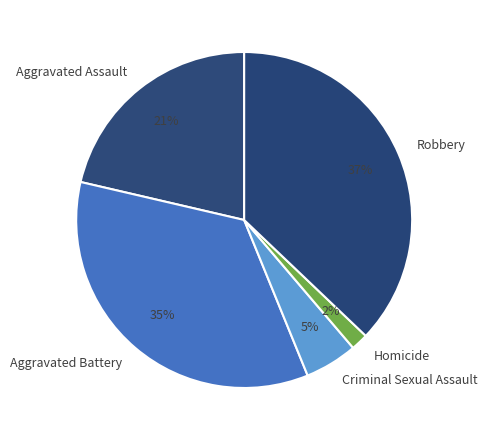

Which slice is the smallest?

Homicide